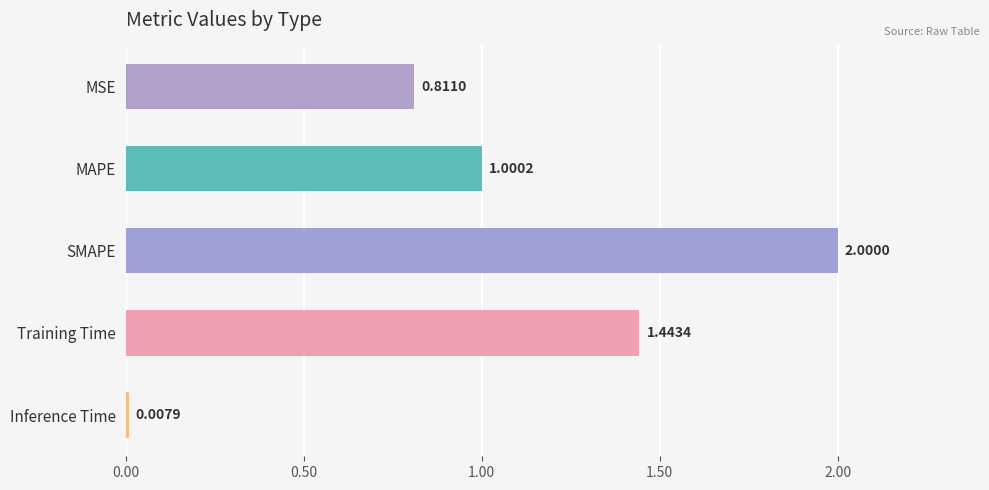

List the labels in order of value, largest first.

SMAPE, Training Time, MAPE, MSE, Inference Time